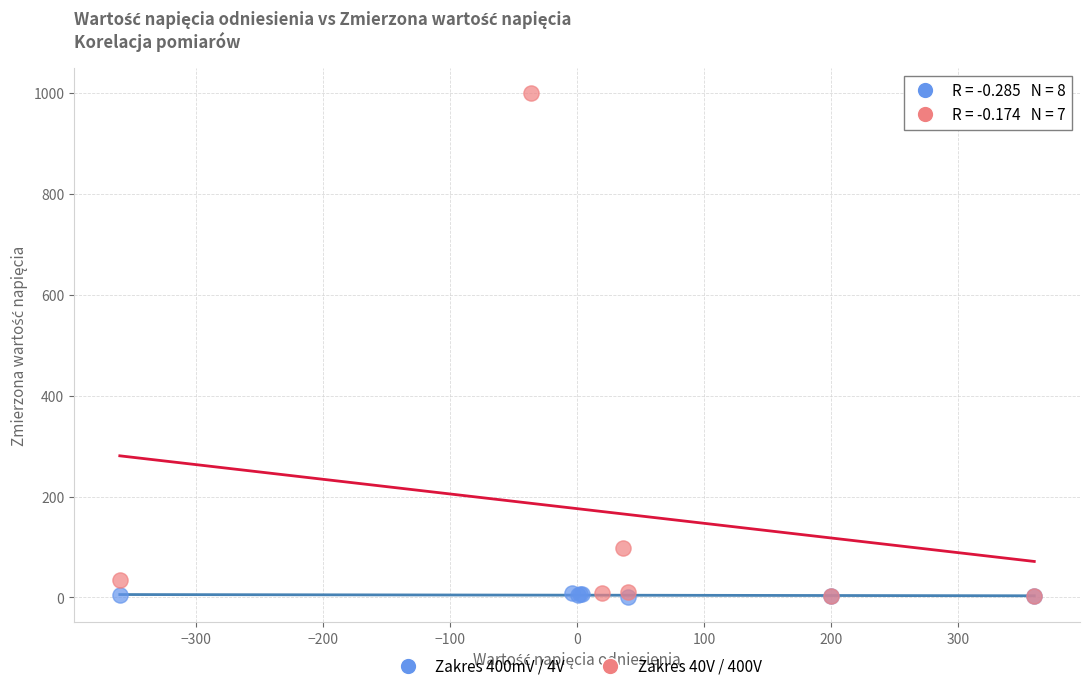

Which series reaches the maximum Y coordinate?

Zakres 40V / 400V